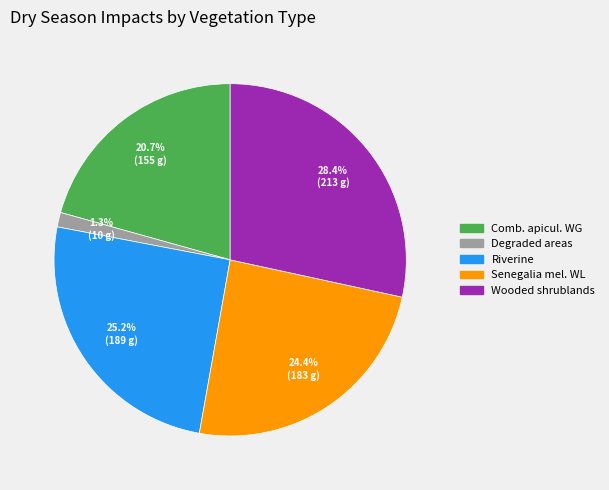

Does any single category account for the majority?

No